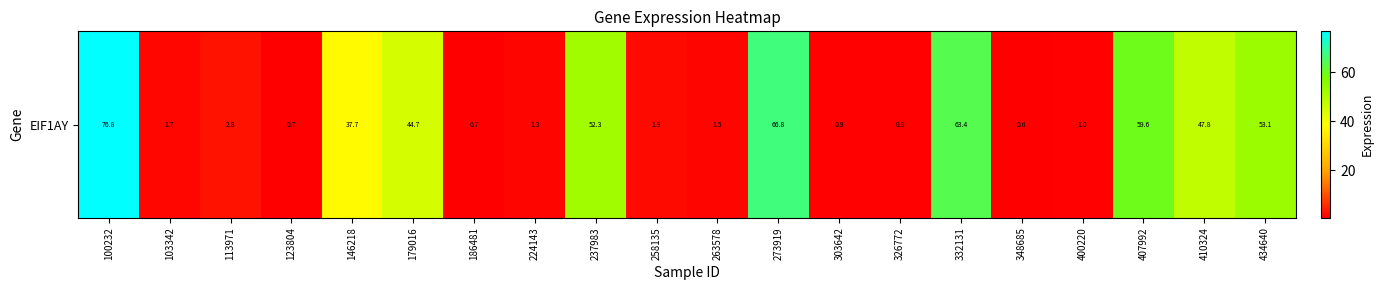

List the labels in order of value, smallest first.

348685, 186481, 123804, 326772, 303642, 400220, 224143, 263578, 103342, 258135, 113971, 146218, 179016, 410324, 237983, 434640, 407992, 332131, 273919, 100232